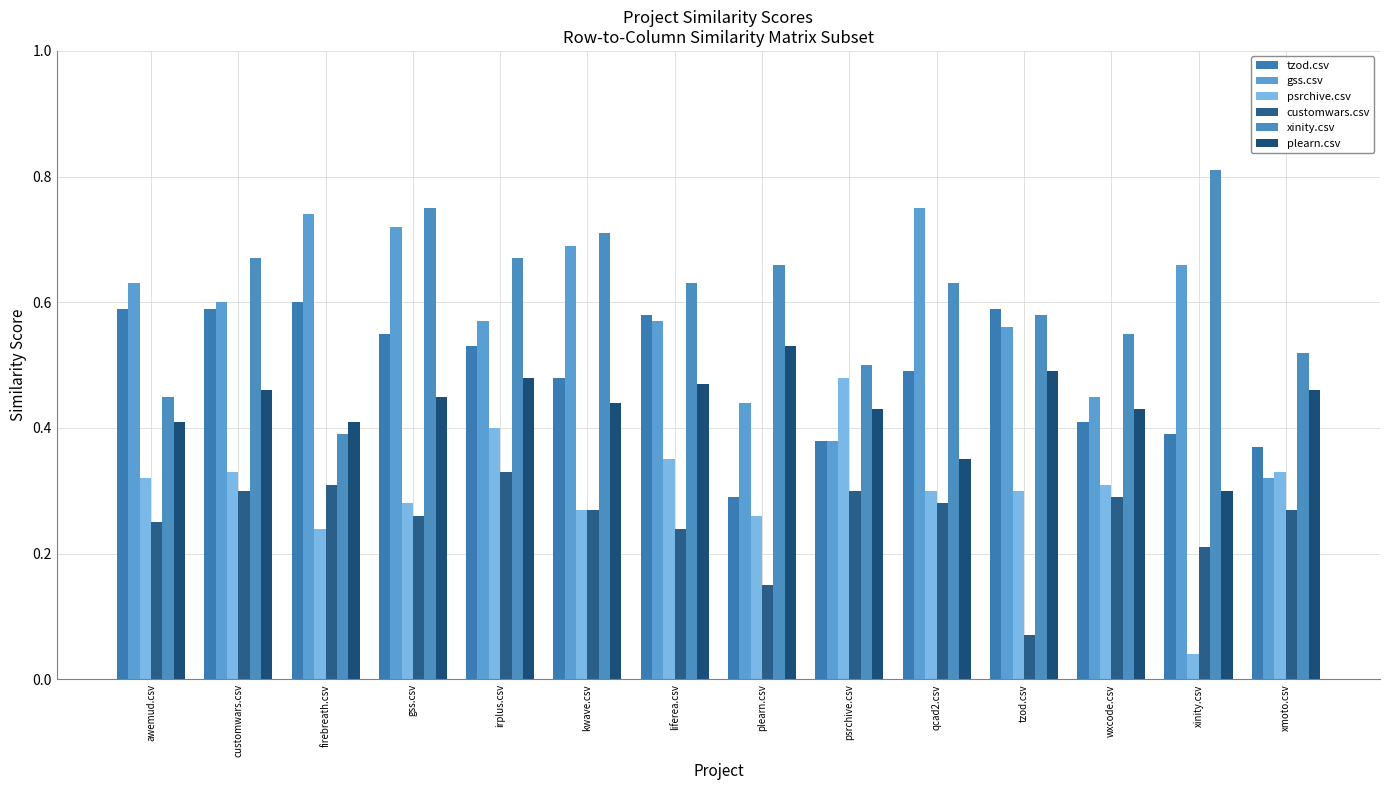

Rank the series at liferea.csv from highest to lowest value.

xinity.csv, tzod.csv, gss.csv, plearn.csv, psrchive.csv, customwars.csv